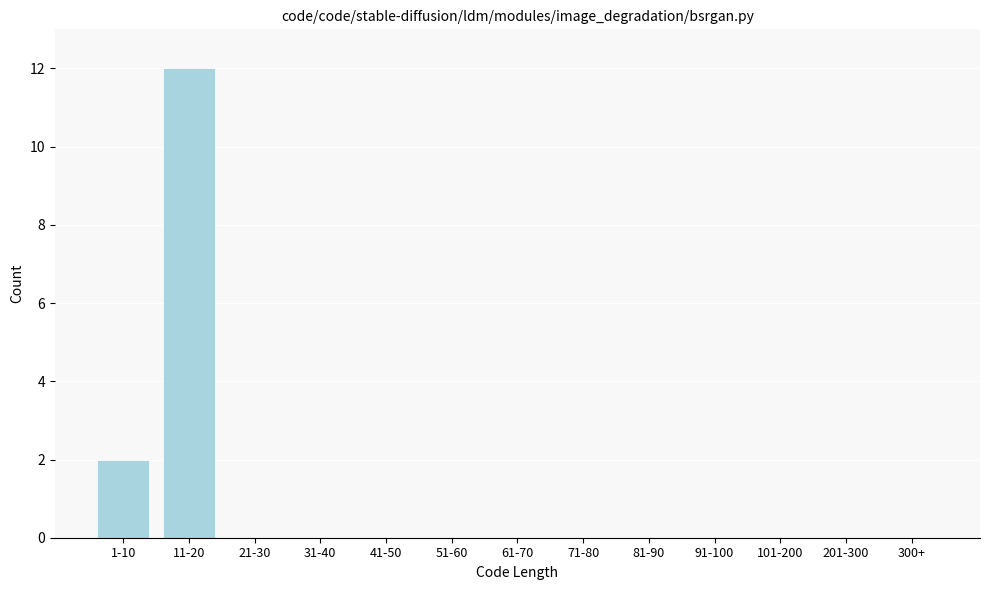

Reading left to right, extract all data points from this chart.

1-10=2	11-20=12	21-30=0	31-40=0	41-50=0	51-60=0	61-70=0	71-80=0	81-90=0	91-100=0	101-200=0	201-300=0	300+=0